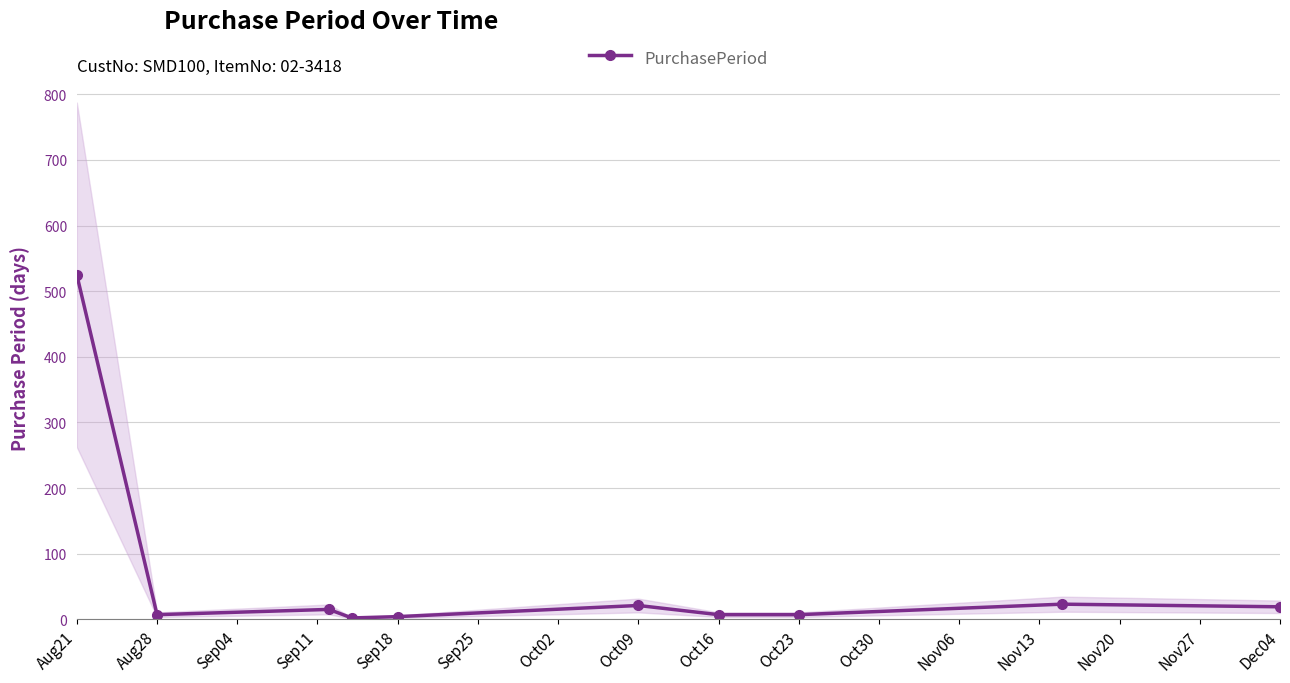

What is the label of the 9th point from the left?

Oct16